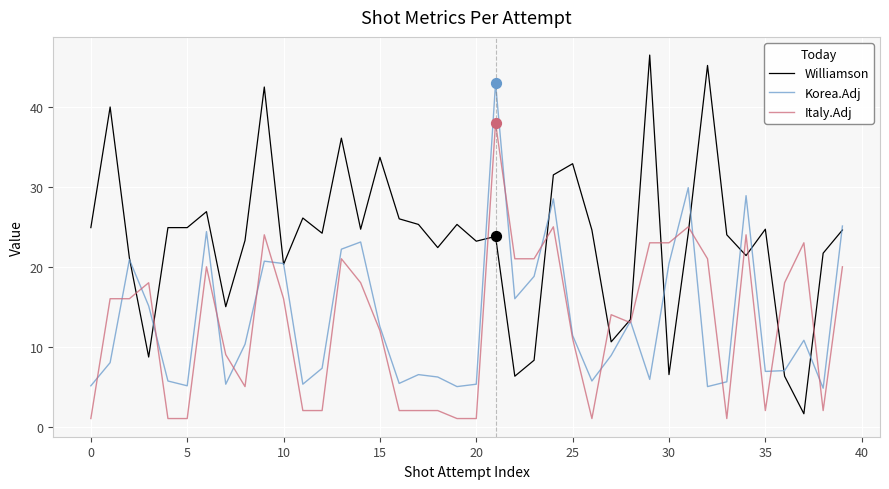

Which series has the widest spread of values?

Williamson